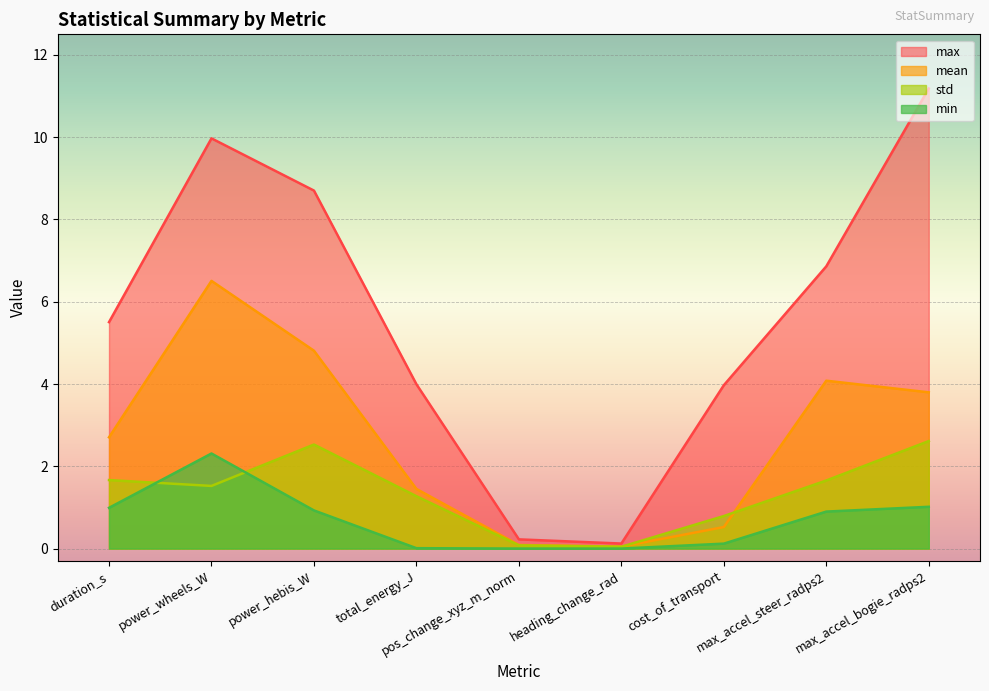

What is the label of the 5th point from the right?

pos_change_xyz_m_norm